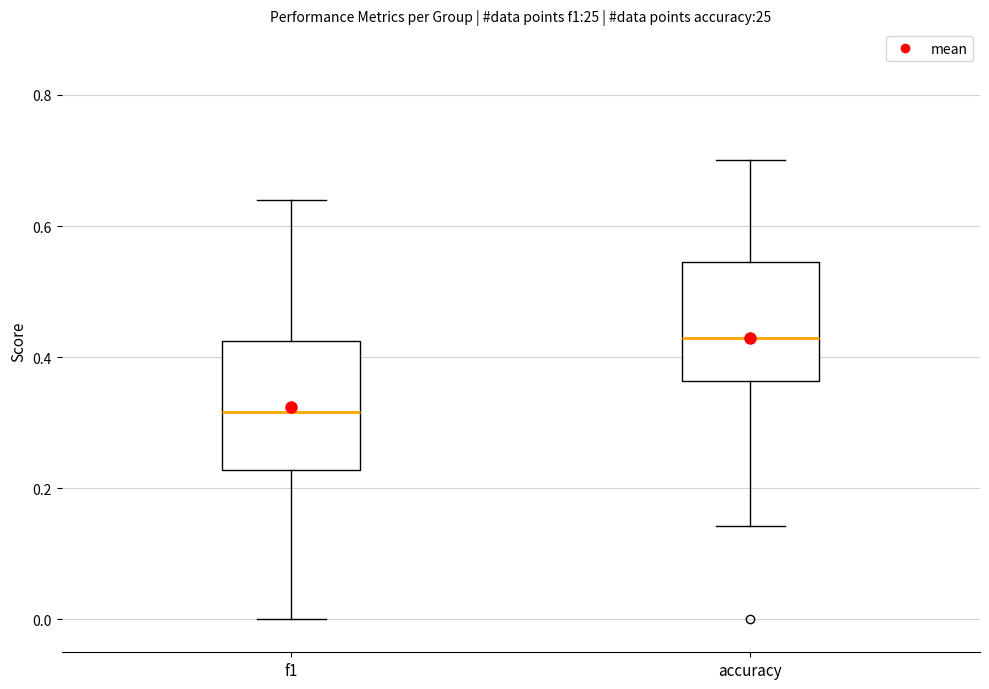

Where does the upper whisker of the box for f1 end on the y-axis? The values are not printed on the chart, so give them approximately, as read against the axis.

0.64